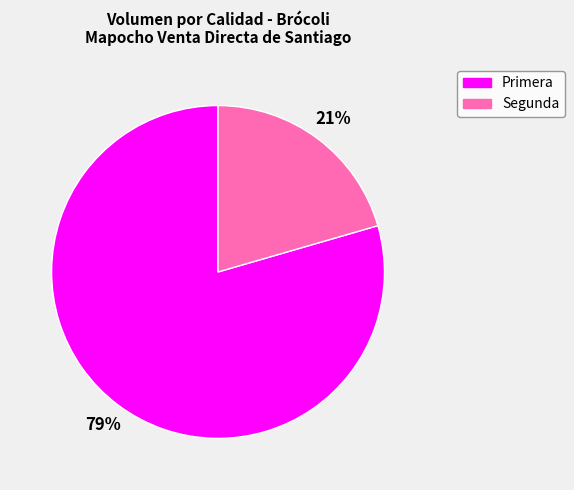

To the nearest percent, what is the combined percentage of Primera and Segunda?

100%